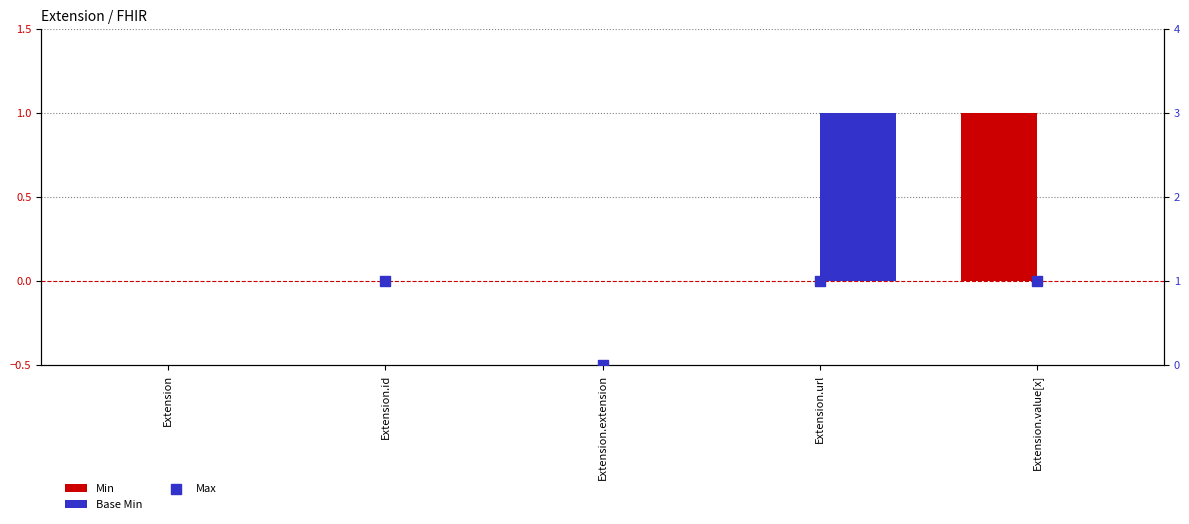

What are all the series names shown in the legend?

Min, Base Min, Max